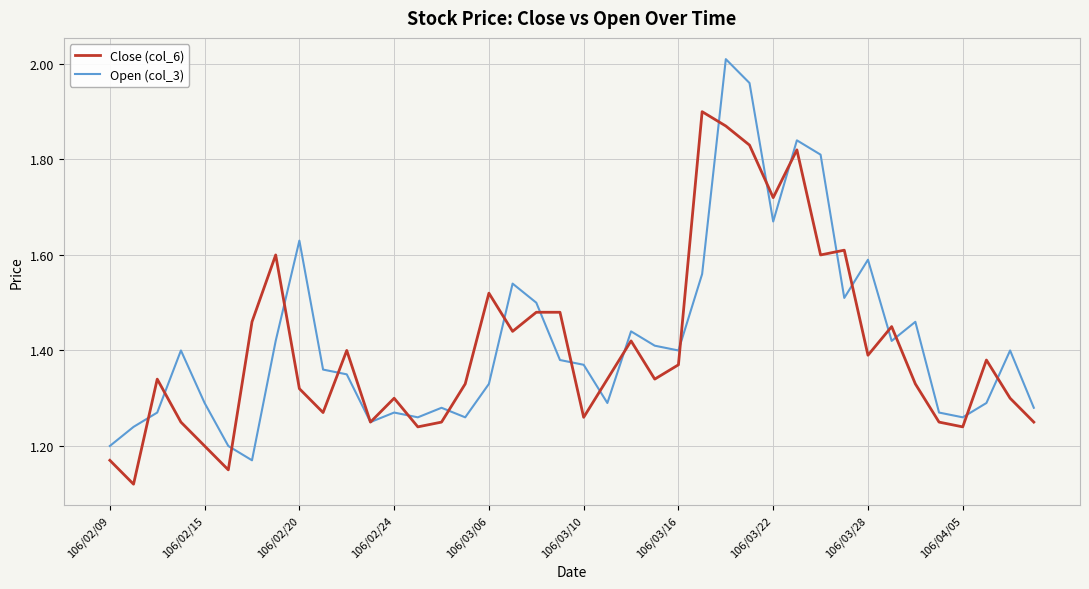

Which series has the widest spread of values?

Open (col_3)